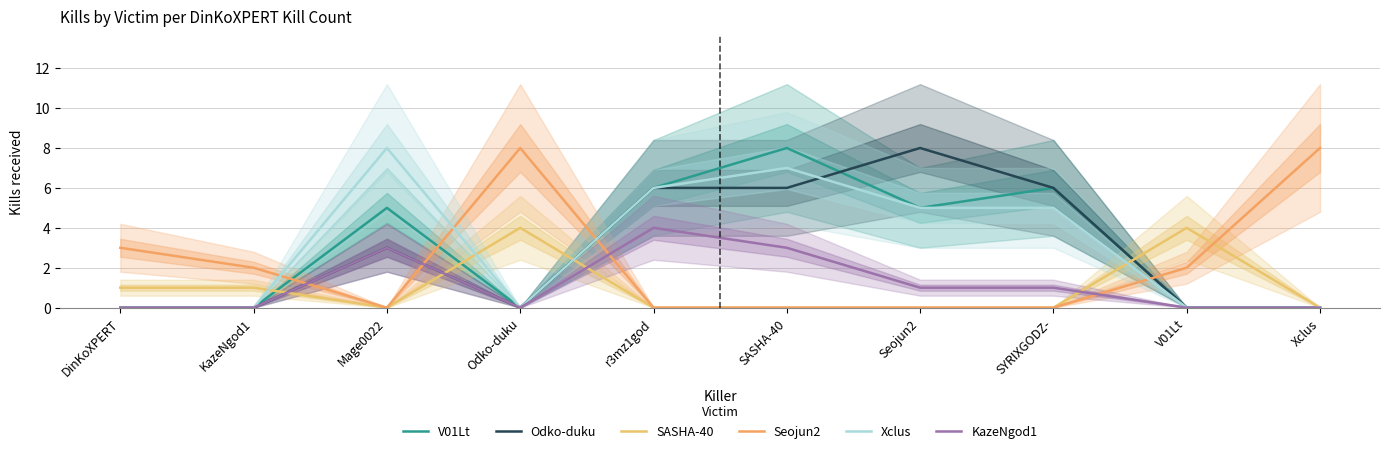

Does the chart have visible grid lines?

Yes